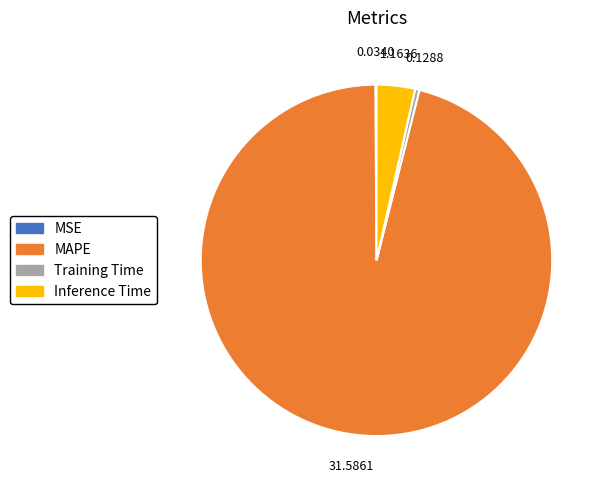

Is MAPE the majority of the pie?

Yes